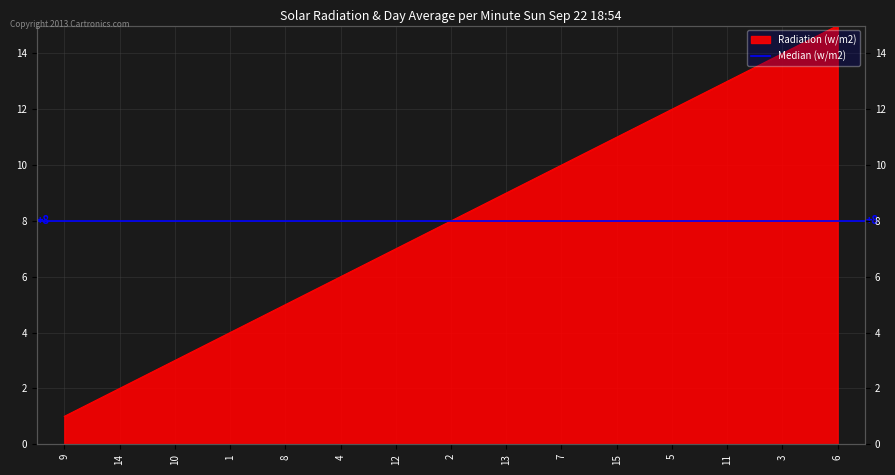

What position from the right is 7?

6